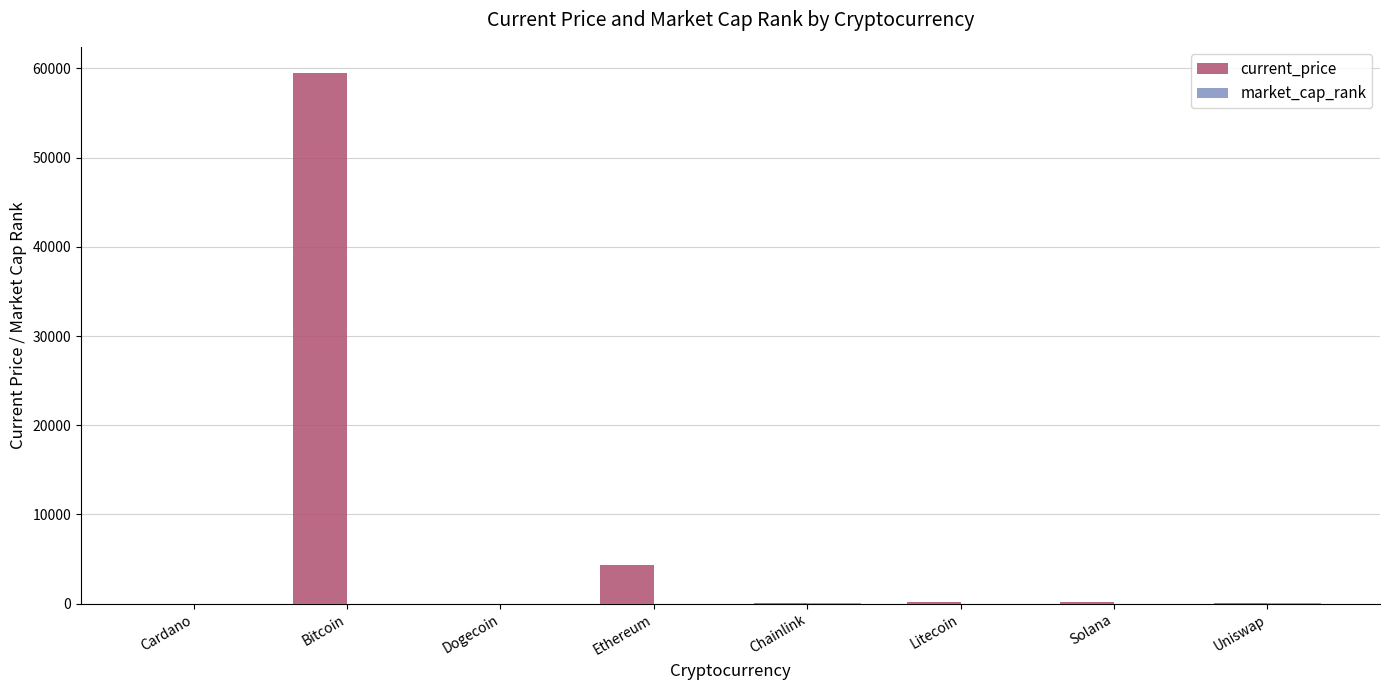

Which series changed the most between Bitcoin and Dogecoin?

current_price